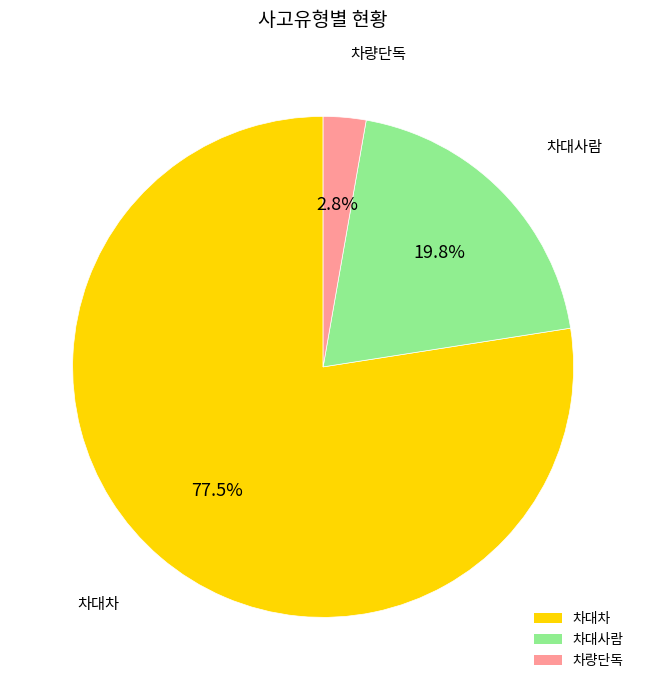

Between 차대차 and 차량단독, which is larger?

차대차